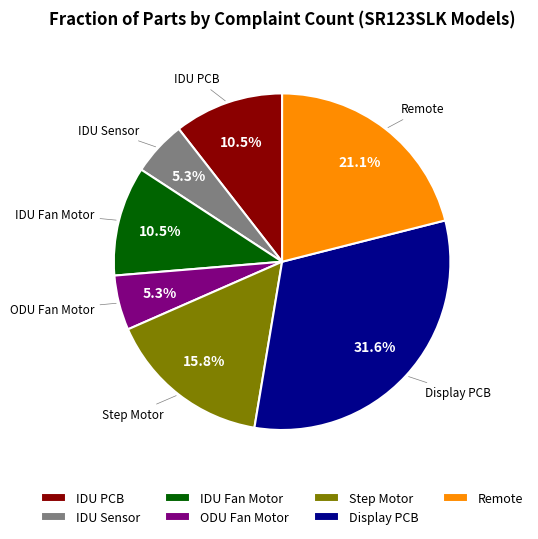

To the nearest percent, what is the difference between the largest and smallest slice percentages?

26%